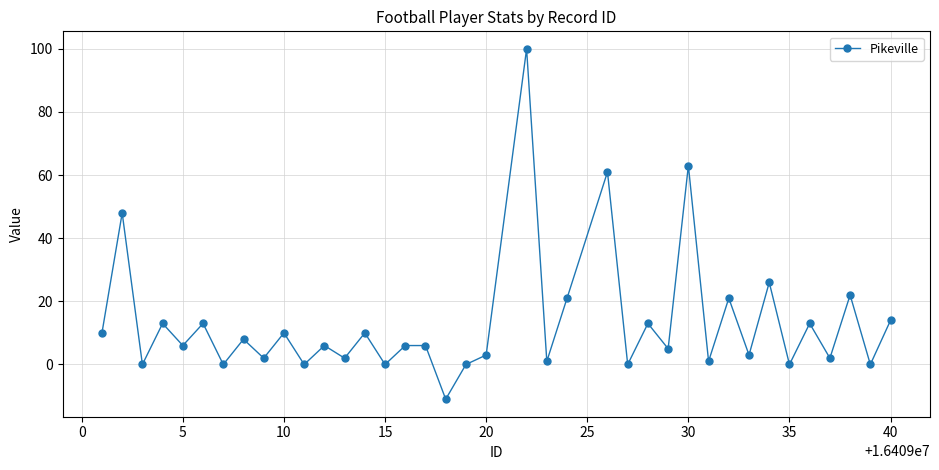

What is the average value?

13